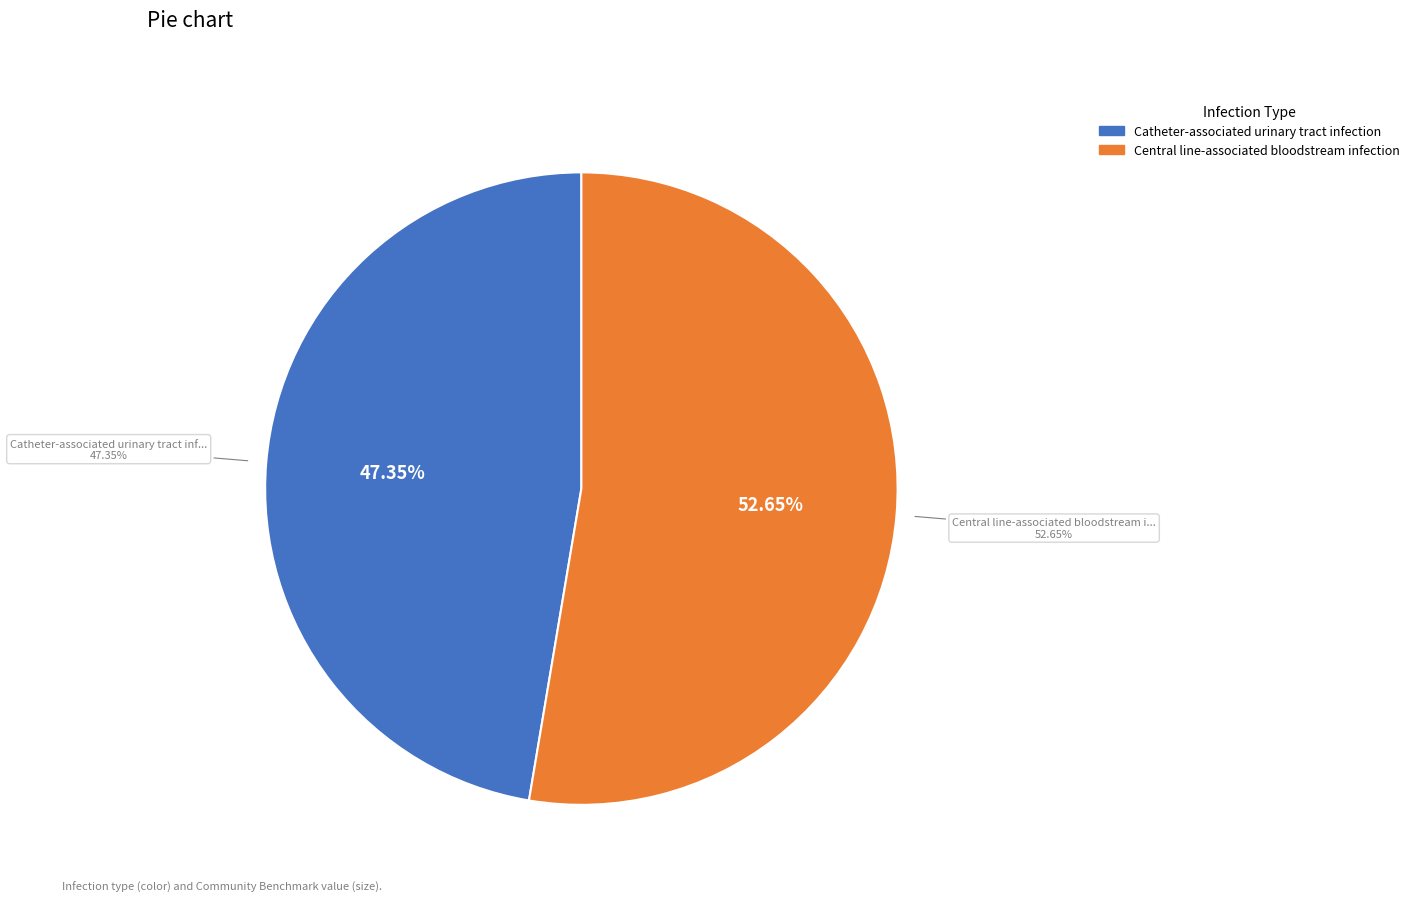

Which category accounts for the majority?

Central line-associated bloodstream infection